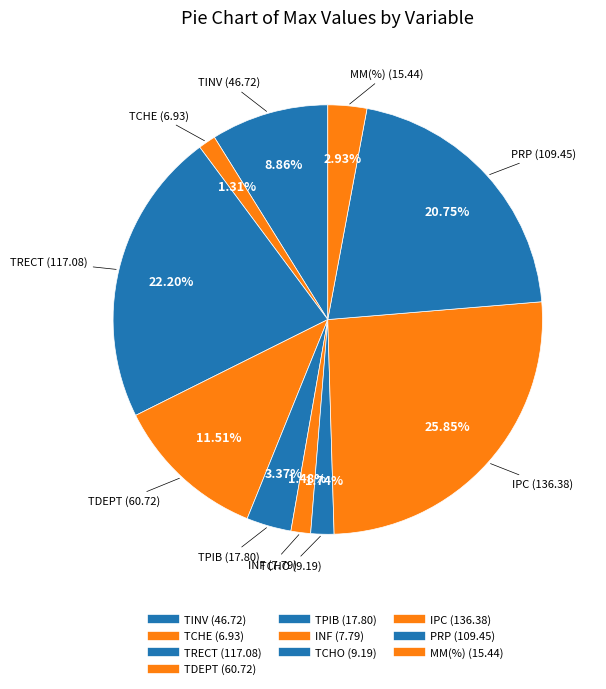

Does IPC account for over 50% of the chart?

No